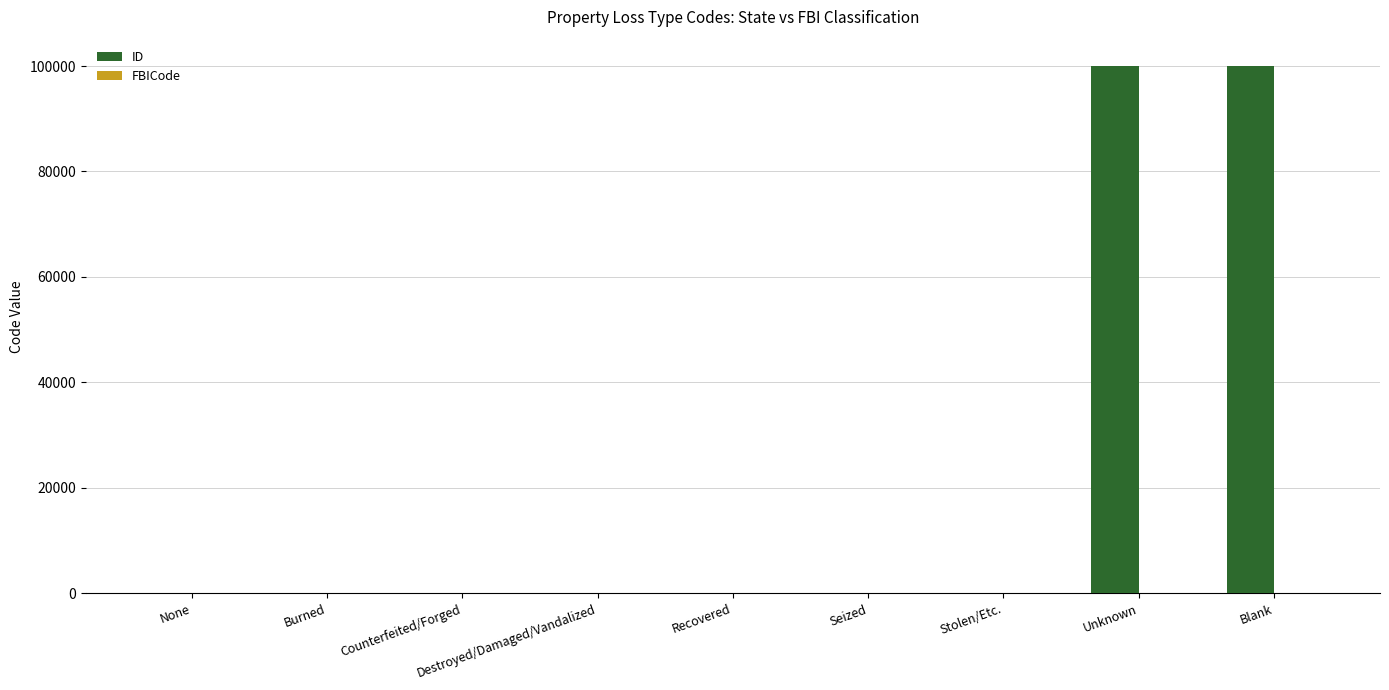

True or false: ID has a value of 99998 at Blank.

True